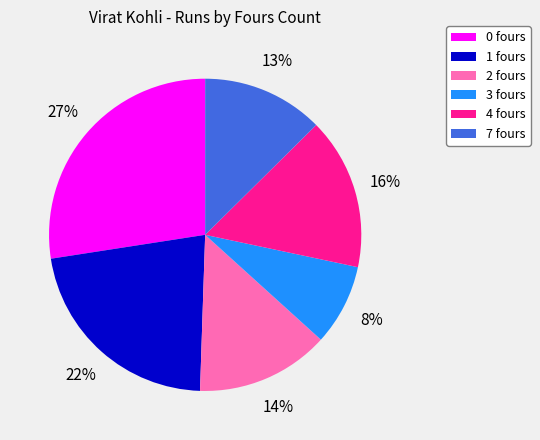

To the nearest percent, what is the difference between the largest and smallest slice percentages?

19%